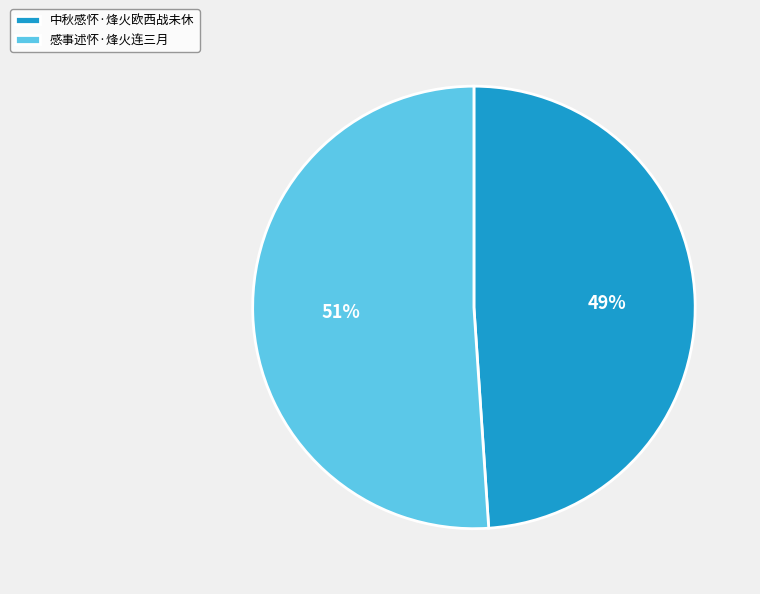

Between 中秋感怀·烽火欧西战未休 and 感事述怀·烽火连三月, which is larger?

感事述怀·烽火连三月